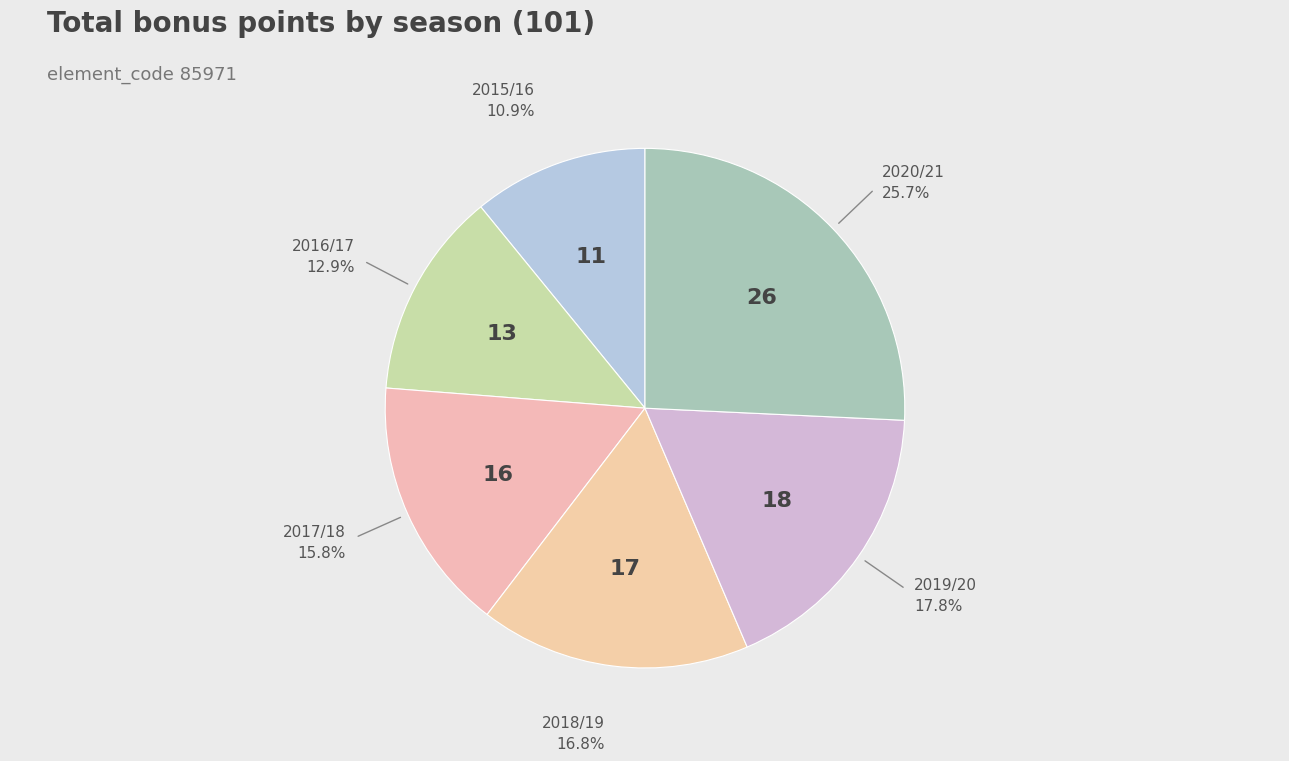

To the nearest percent, what is the average slice percentage?

17%